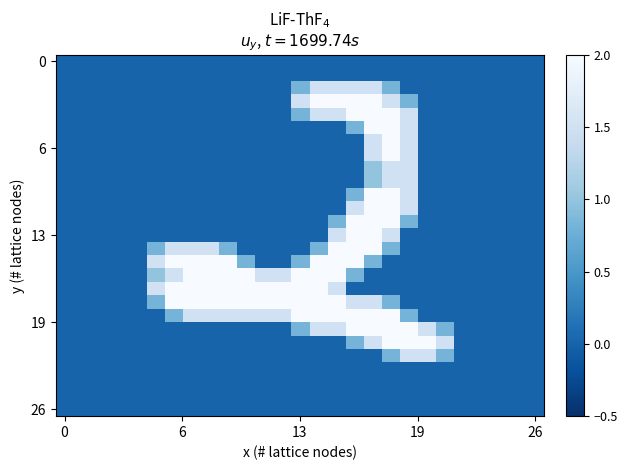

Which label corresponds to the largest value in the chart?

14